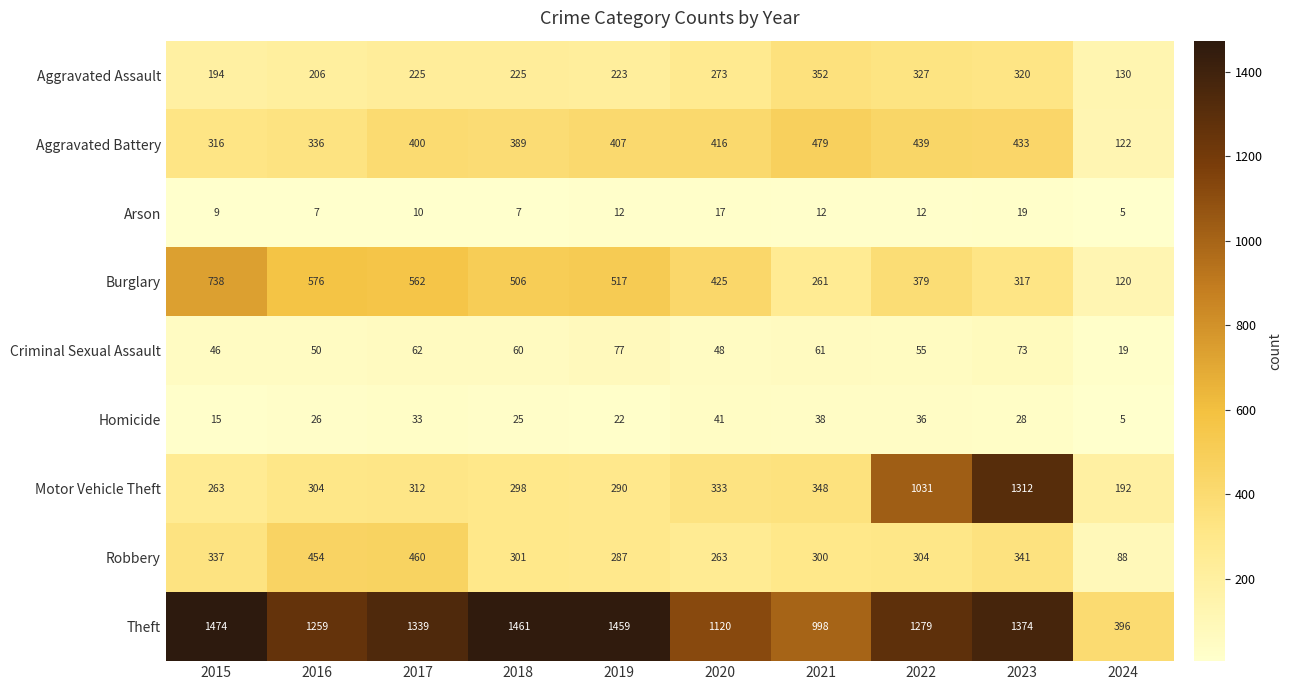

What is the lowest value of the Criminal Sexual Assault series?

19